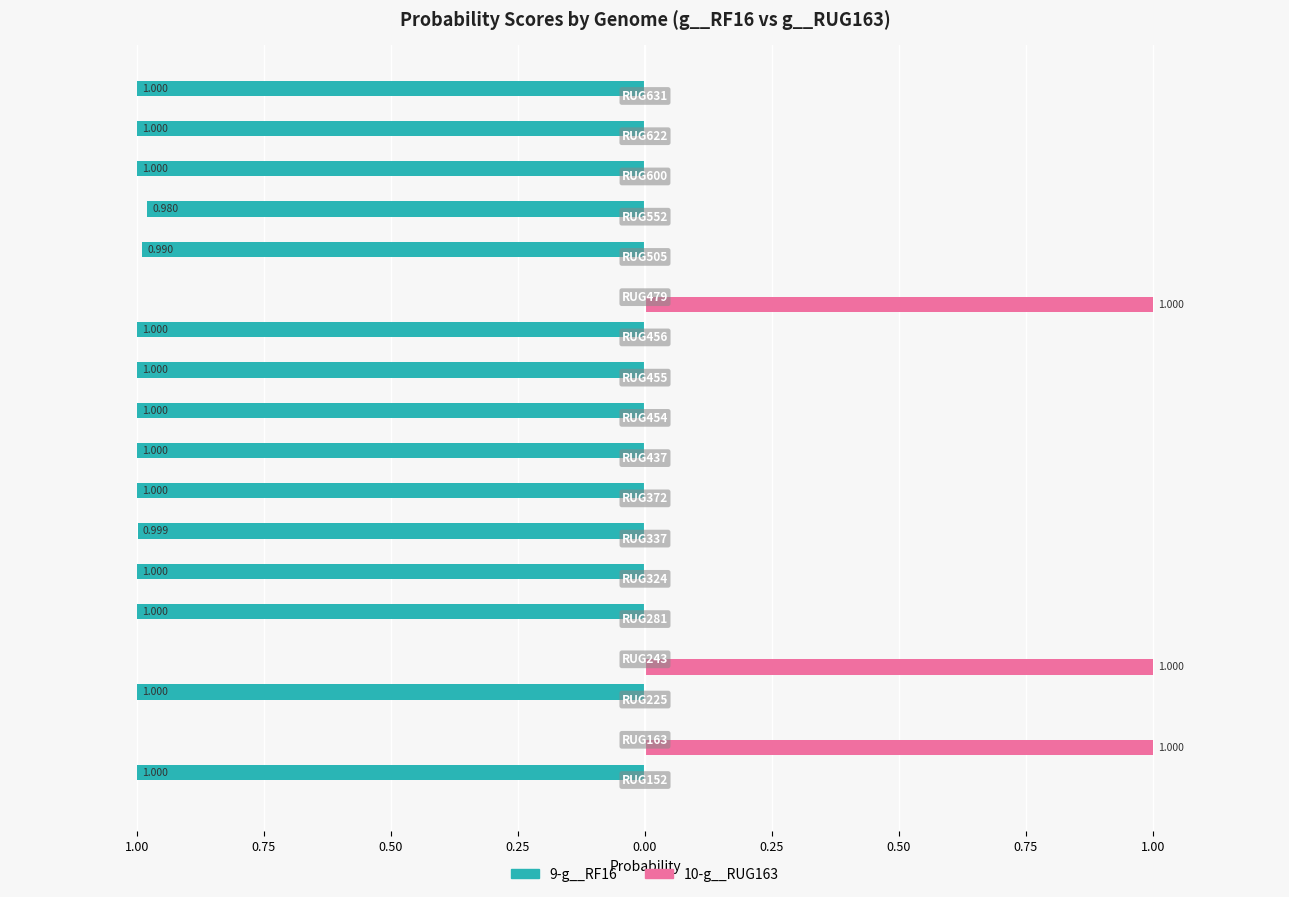

What are all the series names shown in the legend?

9-g__RF16, 10-g__RUG163